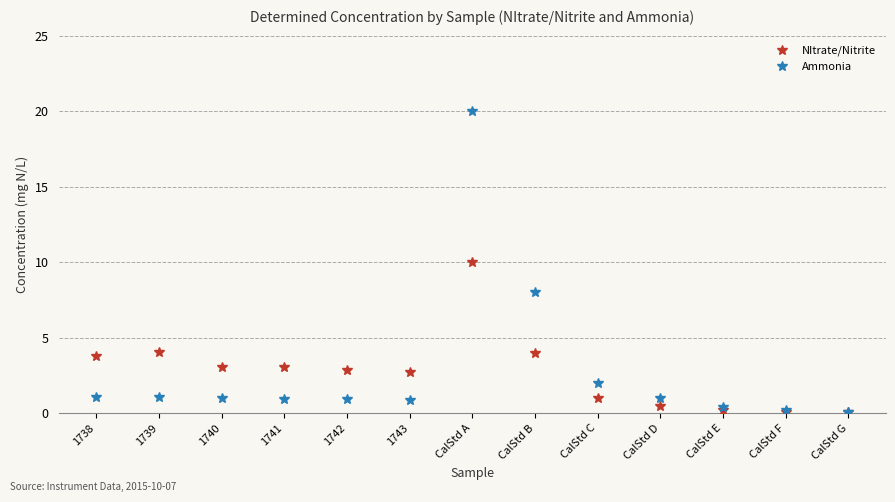

List the series in order of their peak value, highest first.

Ammonia, NItrate/Nitrite